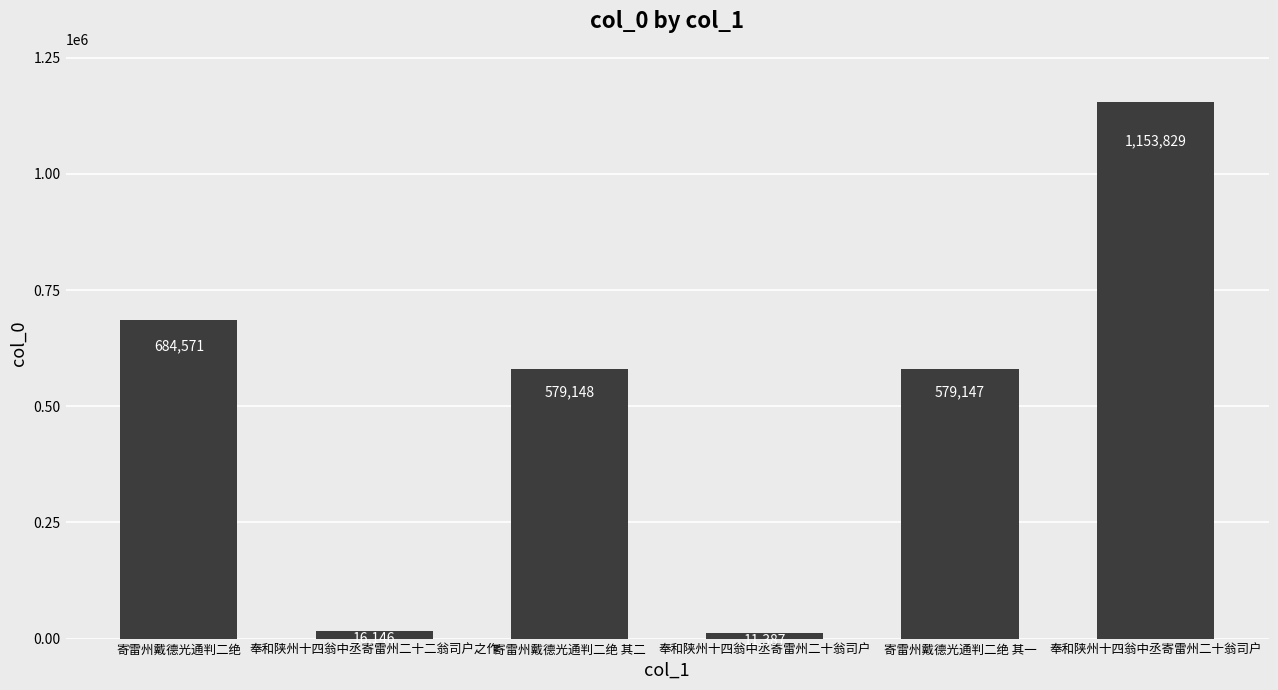

What is the sum of the values at 寄雷州戴德光通判二绝 其二 and 奉和陕州十四翁中丞寄雷州二十翁司户?

590535